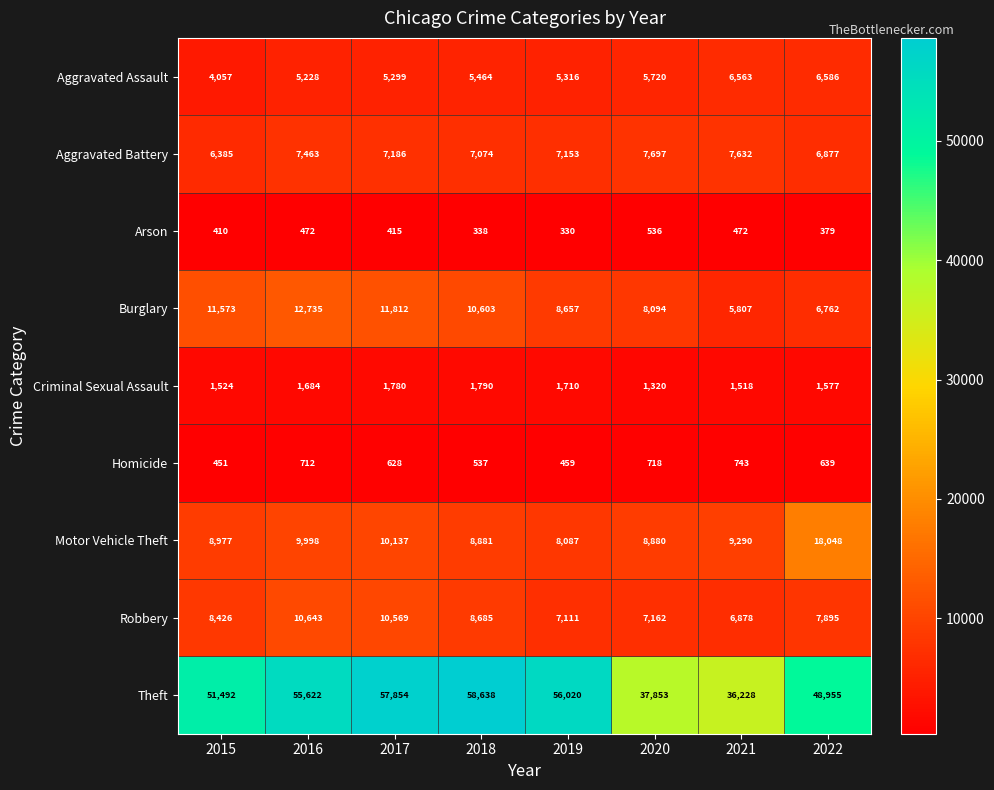

Which category has the lowest value across all series?

2019